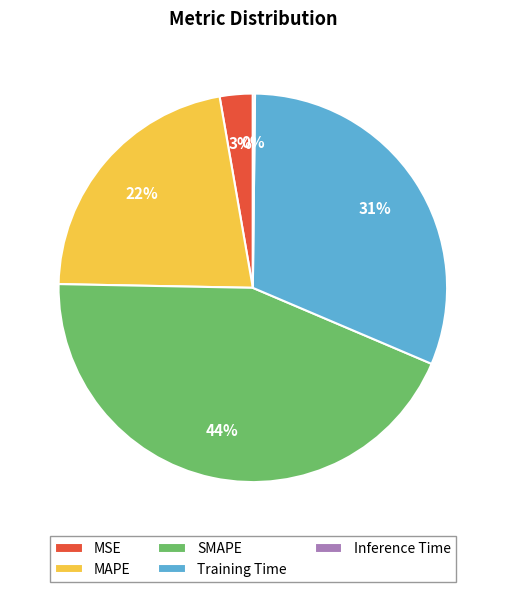

To the nearest percent, what is the combined percentage of MSE and SMAPE?

47%